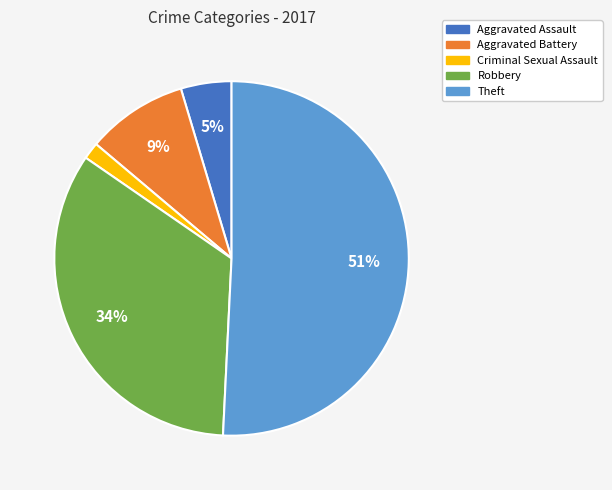

How many segments does this pie chart have?

5